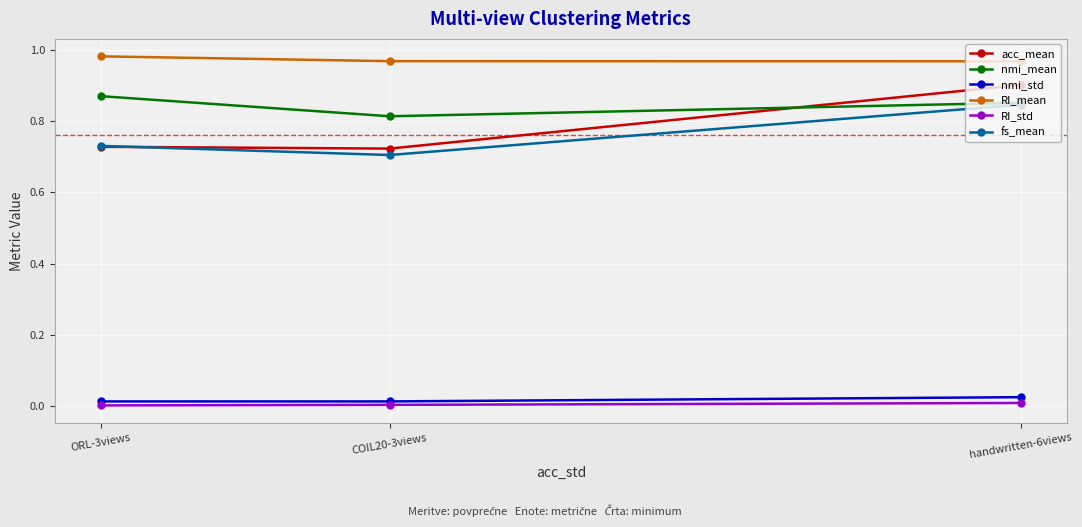

Count the number of data series in this chart.

6